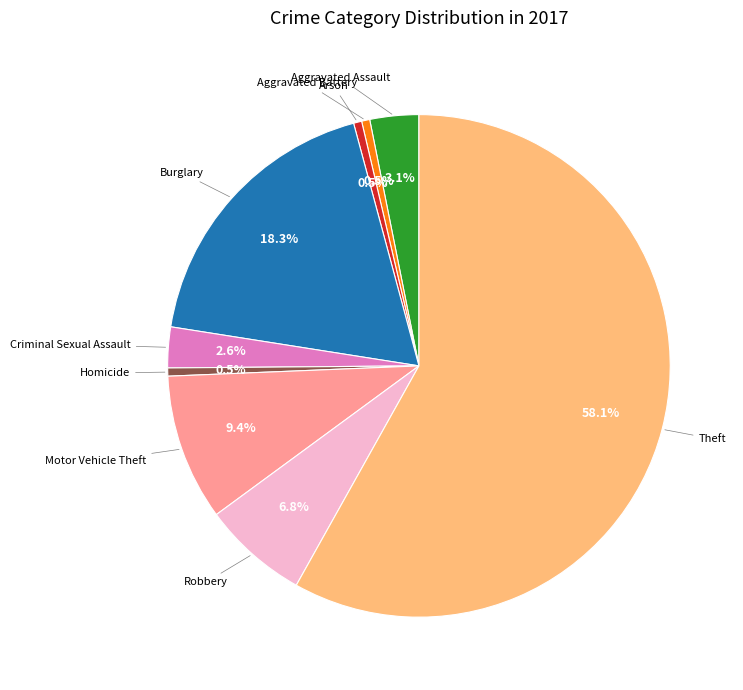

How many segments does this pie chart have?

9